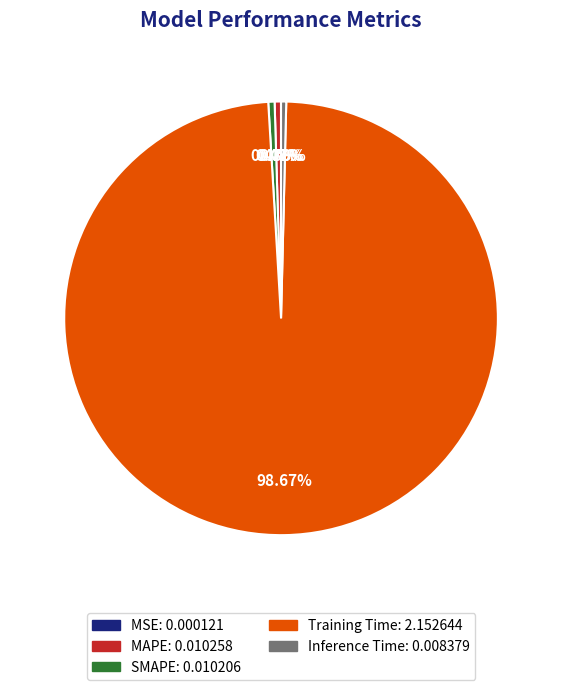

Which category has the biggest portion of the pie?

Training Time